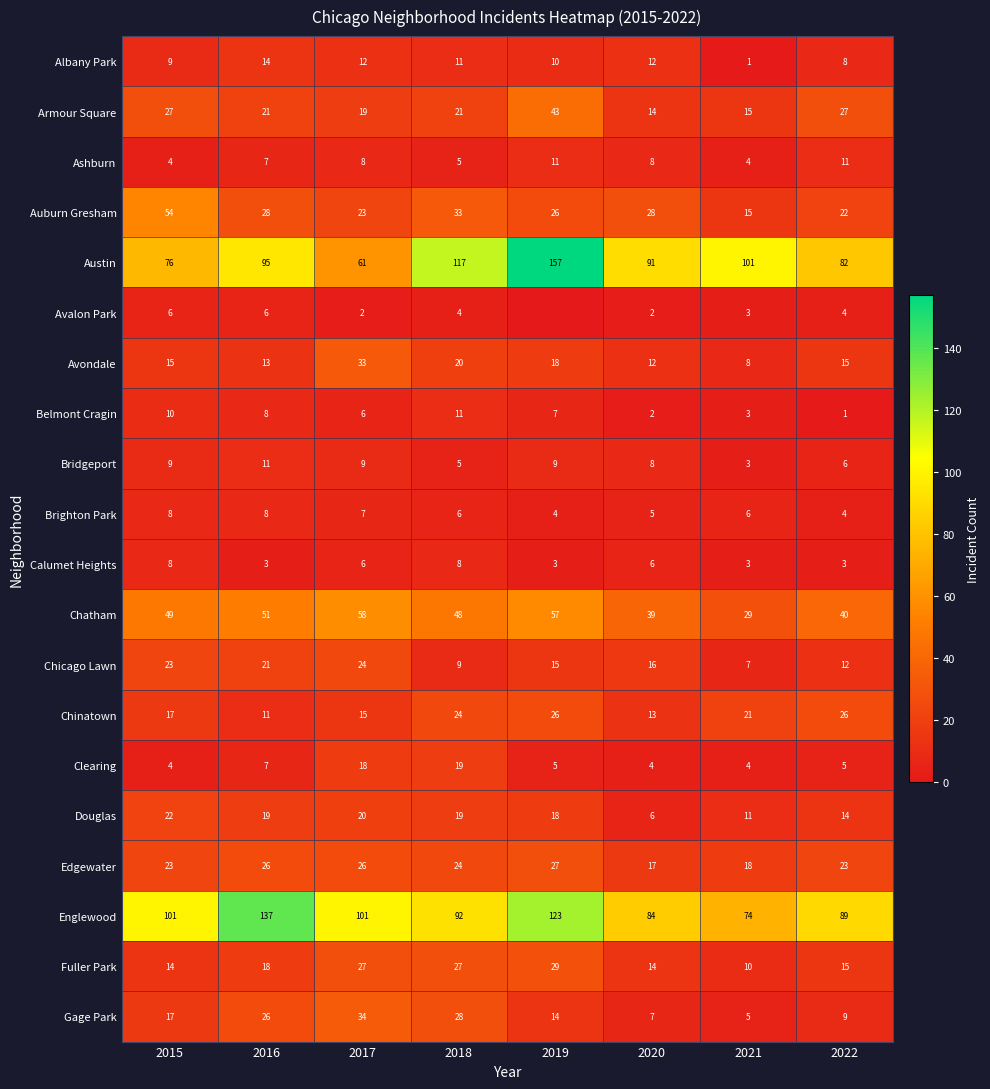

The Chatham series shows 46 at 2021. True or false?

False